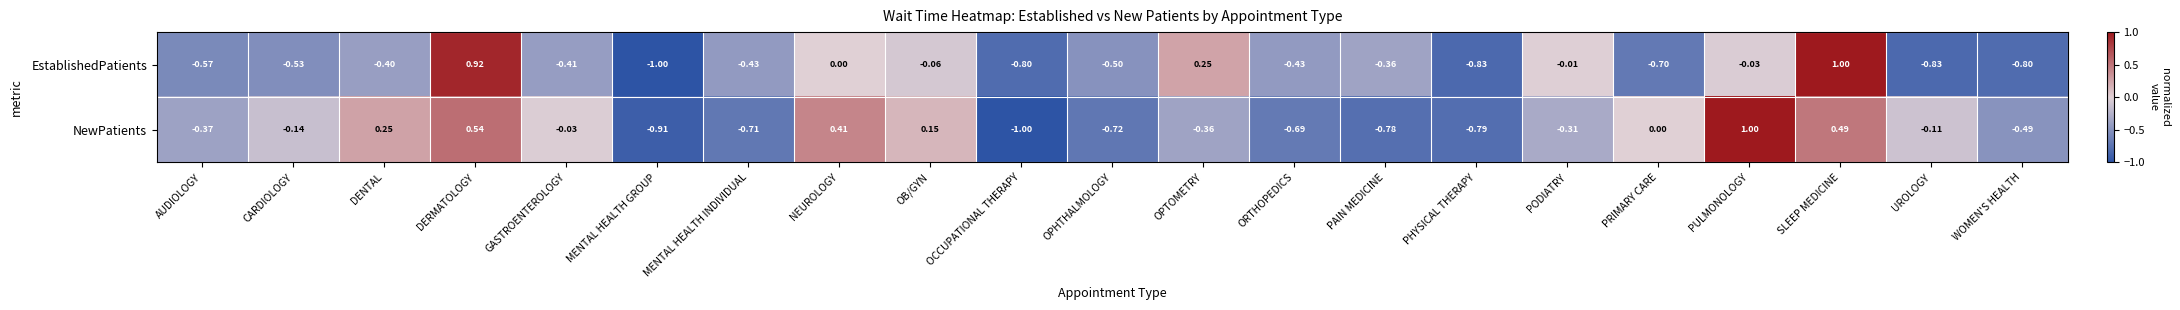

How many series are shown in this chart?

2